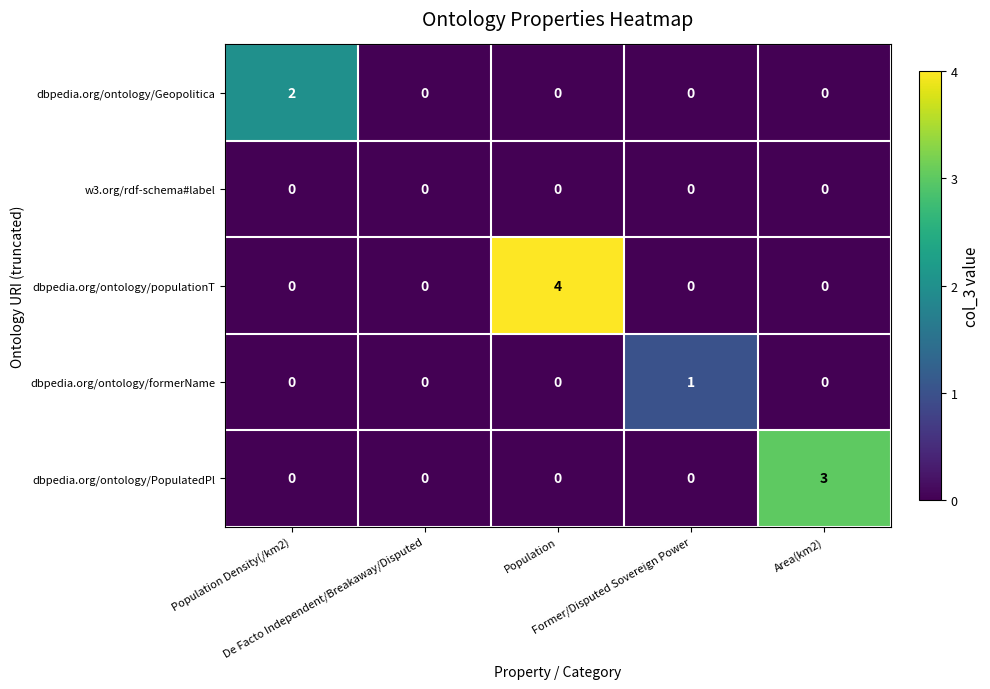

What is the total value across all series at Population?

4